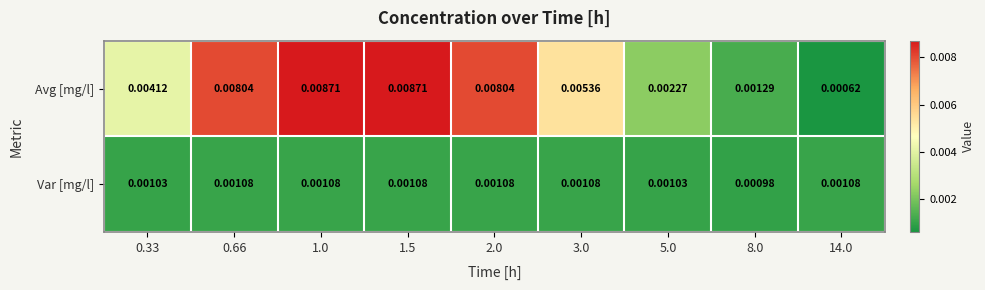

Which series has the largest range (max minus min)?

Avg [mg/l]